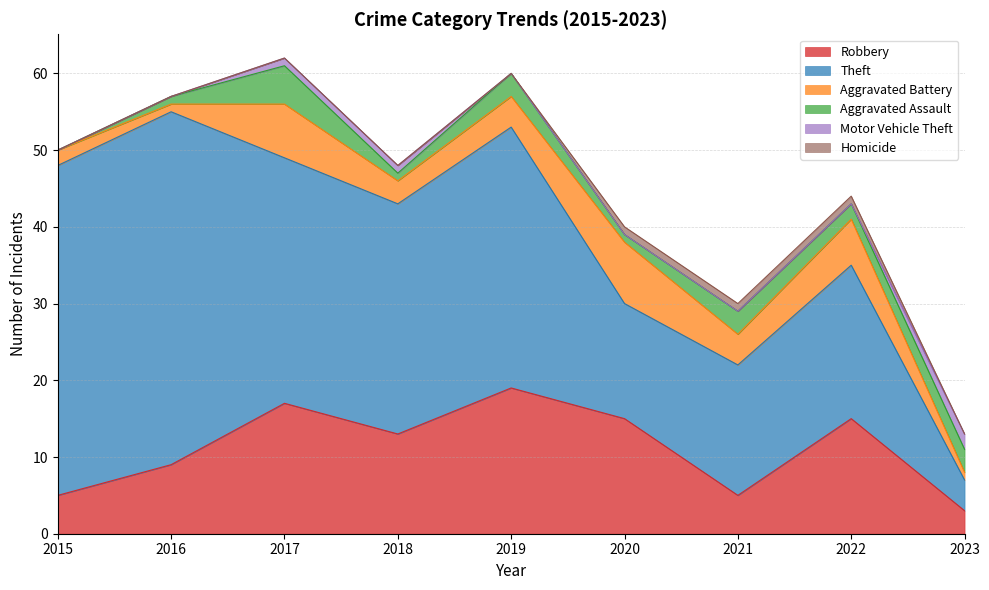

Reading left to right, what are all the values shown in this chart?

Robbery: 2015=5	2016=9	2017=17	2018=13	2019=19	2020=15	2021=5	2022=15	2023=3
Theft: 2015=43	2016=46	2017=32	2018=30	2019=34	2020=15	2021=17	2022=20	2023=4
Aggravated Battery: 2015=2	2016=1	2017=7	2018=3	2019=4	2020=8	2021=4	2022=6	2023=1
Aggravated Assault: 2015=0	2016=1	2017=5	2018=1	2019=3	2020=1	2021=3	2022=2	2023=3
Motor Vehicle Theft: 2015=0	2016=0	2017=1	2018=1	2019=0	2020=0	2021=0	2022=0	2023=2
Homicide: 2015=0	2016=0	2017=0	2018=0	2019=0	2020=1	2021=1	2022=1	2023=0